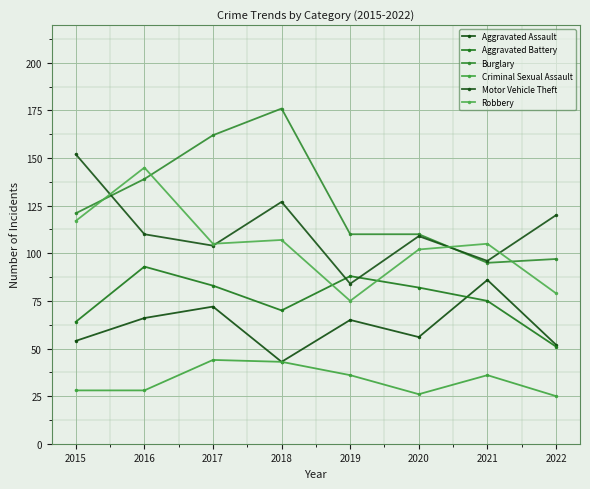

Which category has the lowest value in the Aggravated Battery series?

2022